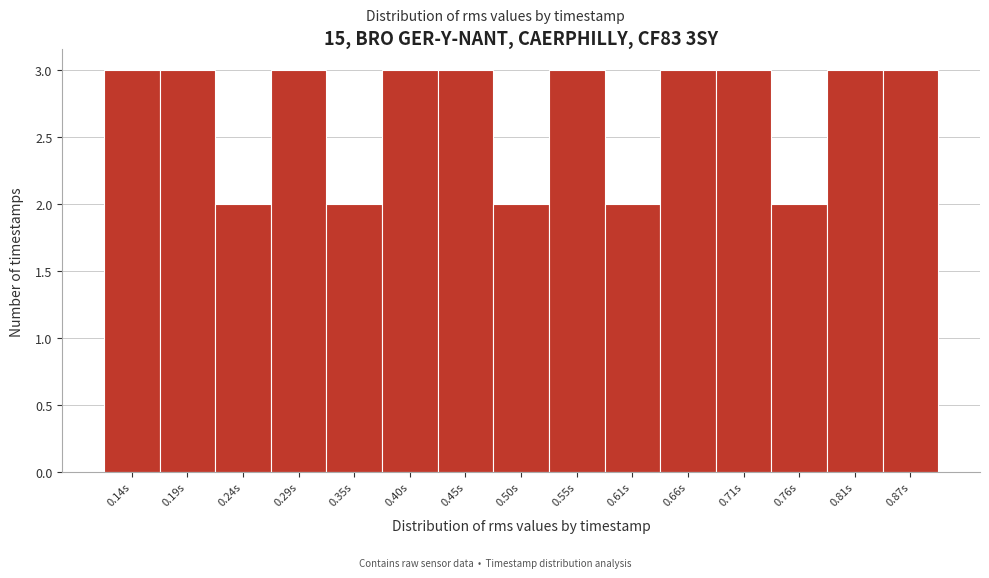

Reading left to right, transcribe all the data shown in this chart.

3	3	2	3	2	3	3	2	3	2	3	3	2	3	3